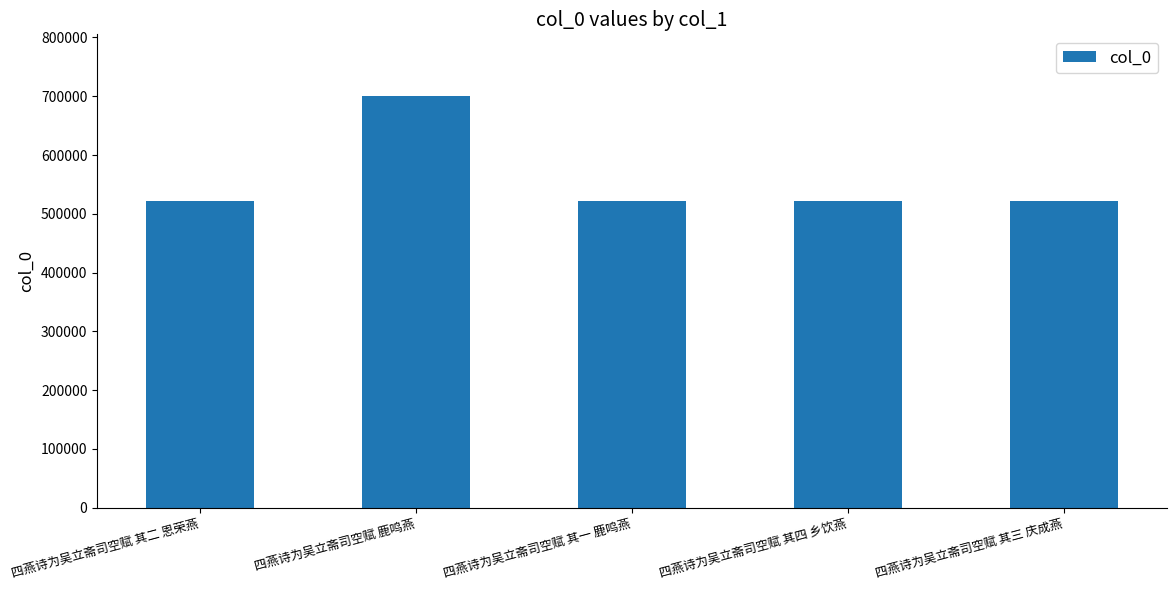

What is the smallest value displayed?

522236